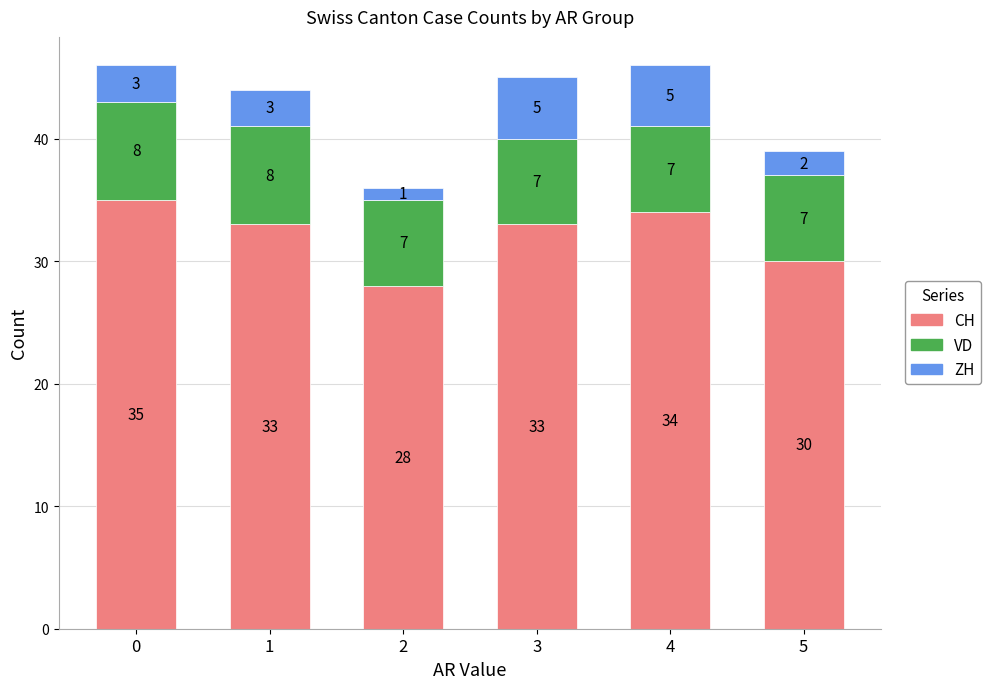

What is the total value across all series at 2?

36